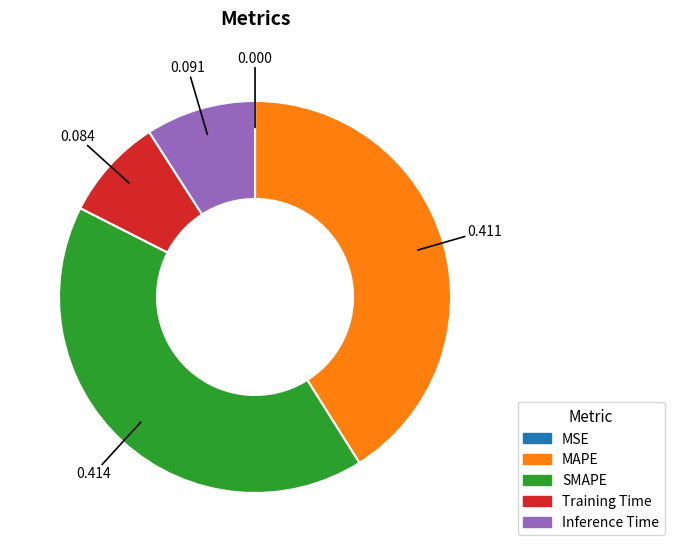

Does Inference Time account for over 50% of the chart?

No